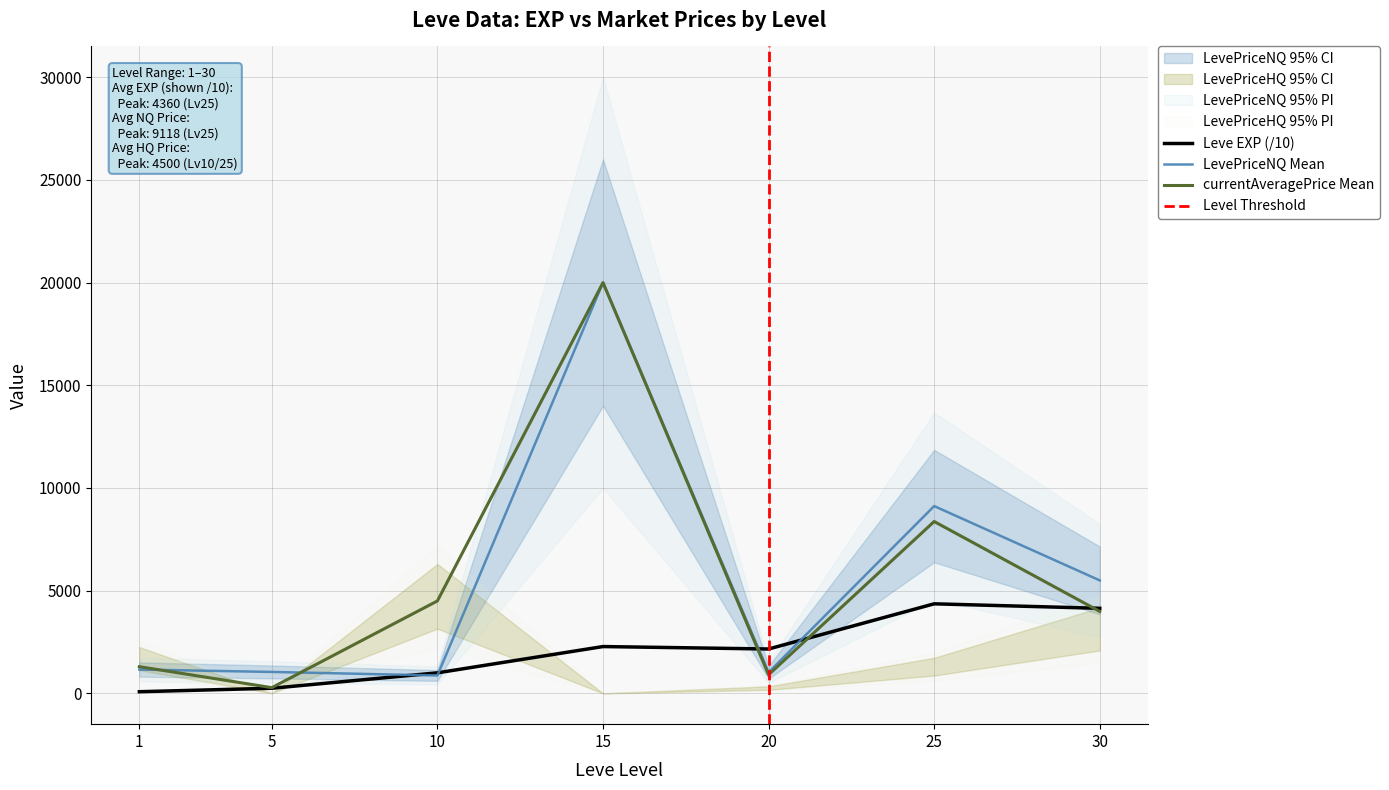

At which label does currentAveragePrice reach its peak?

15